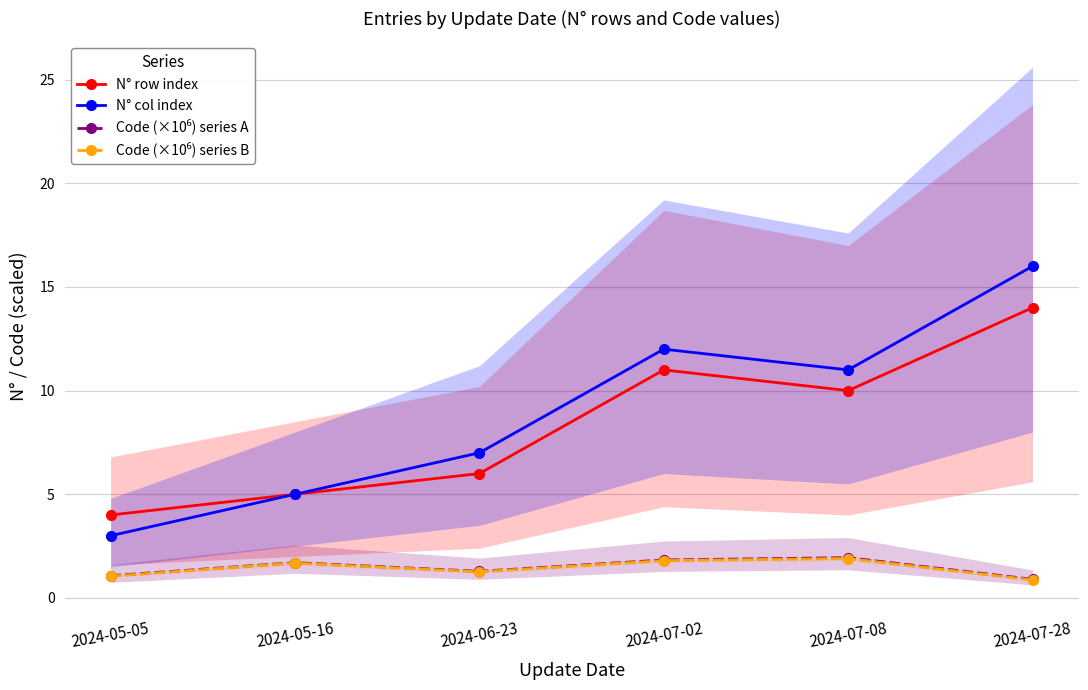

What is the label of the 3rd point from the right?

2024-07-02